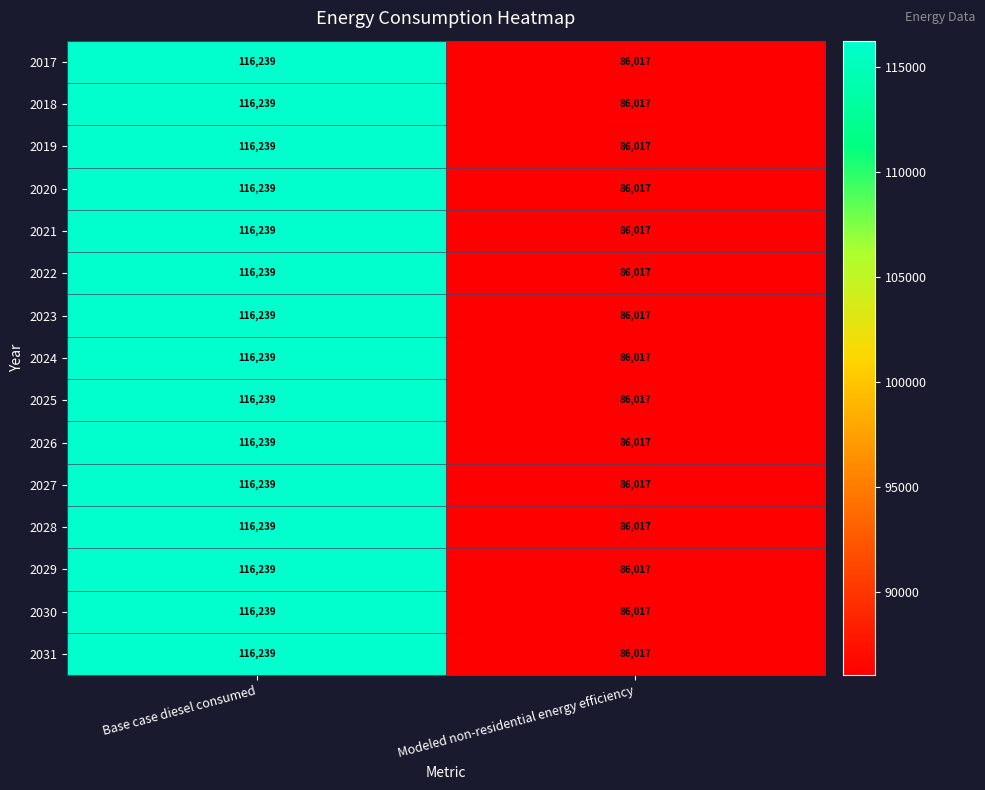

Read the 2031 value at Base case diesel consumed, to the nearest 10.

116240